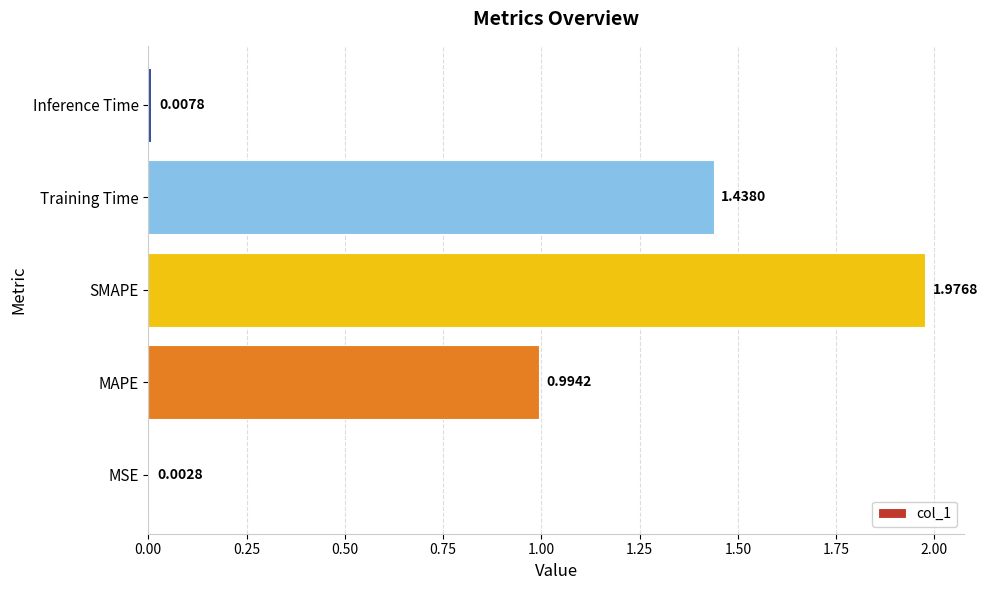

At which label is the value closest to 0?

MSE